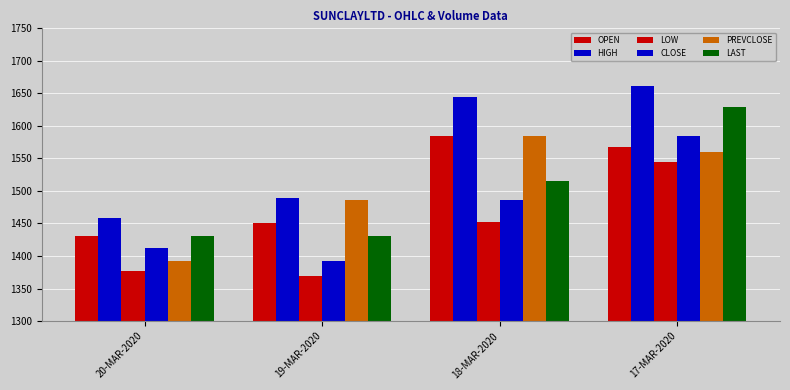

Reading right to left, transcribe all the data shown in this chart.

OPEN: 17-MAR-2020=1567.5	18-MAR-2020=1585.2	19-MAR-2020=1450.0	20-MAR-2020=1430.0
HIGH: 17-MAR-2020=1661.3	18-MAR-2020=1645.0	19-MAR-2020=1489.5	20-MAR-2020=1458.5
LOW: 17-MAR-2020=1544.5	18-MAR-2020=1452.0	19-MAR-2020=1370.0	20-MAR-2020=1377.1
CLOSE: 17-MAR-2020=1584.3	18-MAR-2020=1486.7	19-MAR-2020=1392.4	20-MAR-2020=1412.3
PREVCLOSE: 17-MAR-2020=1559.8	18-MAR-2020=1584.3	19-MAR-2020=1486.7	20-MAR-2020=1392.4
LAST: 17-MAR-2020=1629.5	18-MAR-2020=1515.9	19-MAR-2020=1430.0	20-MAR-2020=1430.0